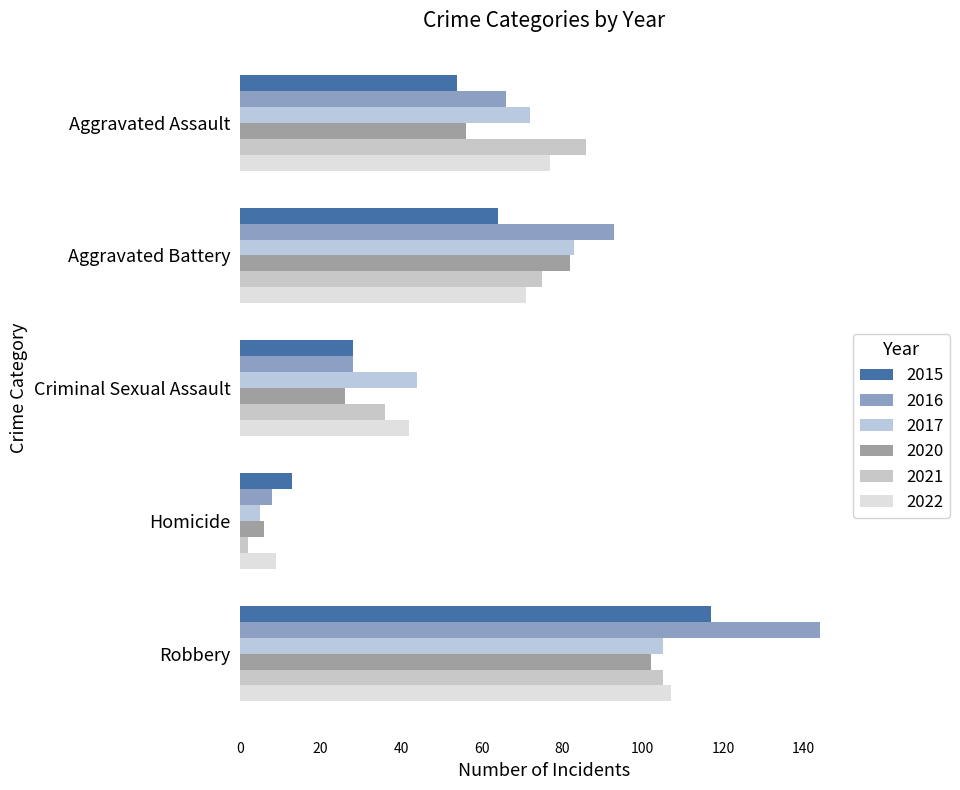

At which category does the chart reach its peak across all series?

Robbery